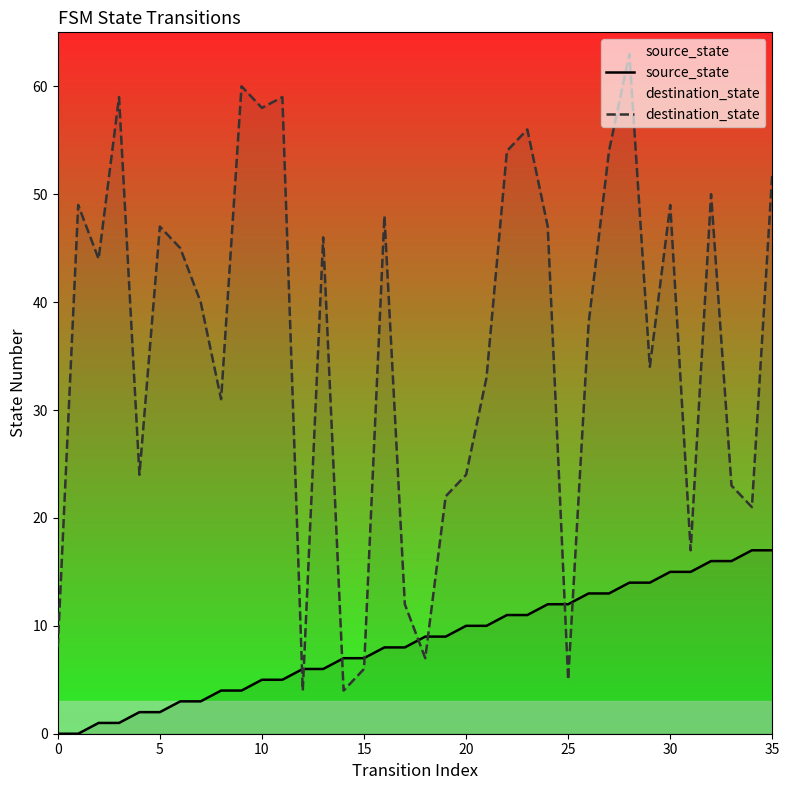

Between which two adjacent categories do destination_state and source_state first intersect?

11 and 12